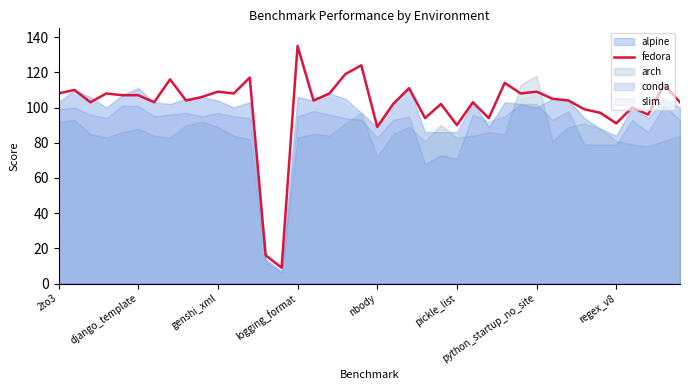

The fedora series shows 46 at 2to3. True or false?

False